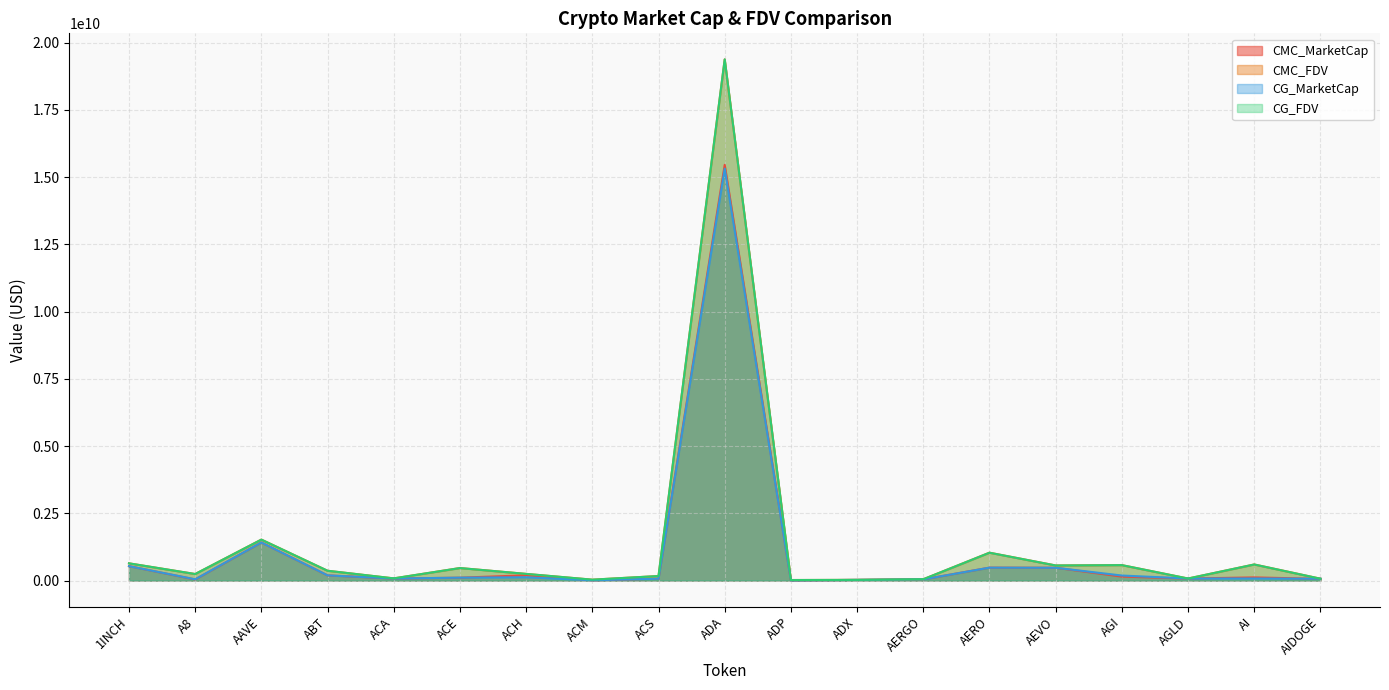

How many values in the CG_FDV series exceed 248007193?

9